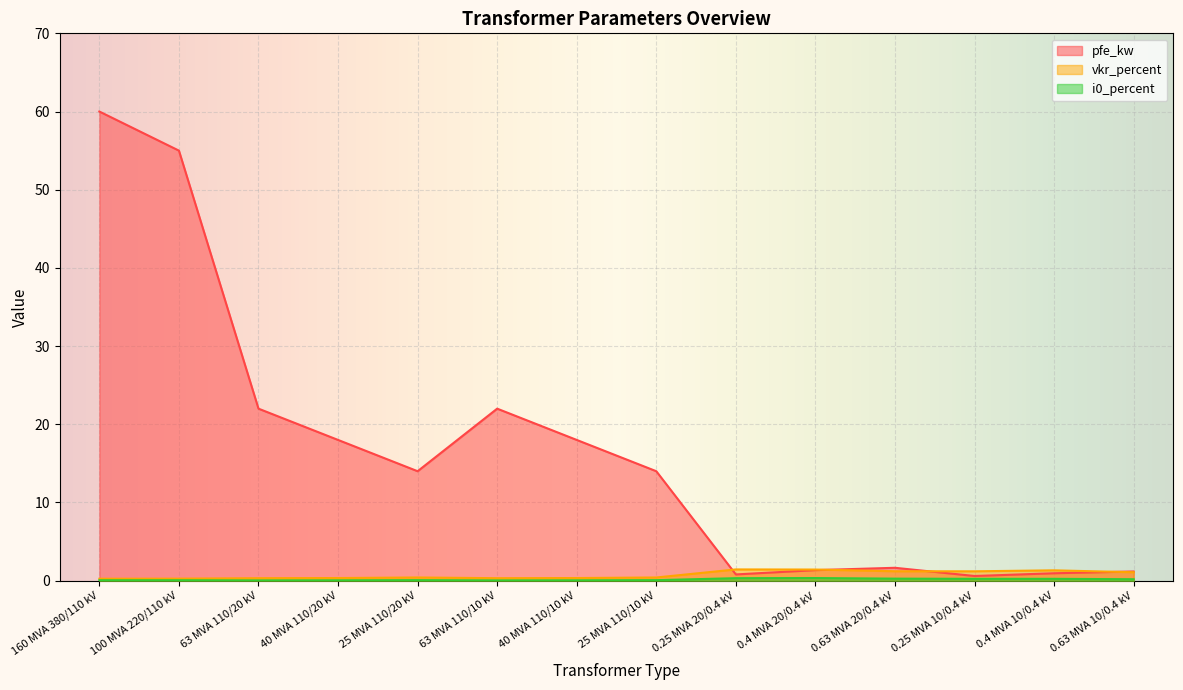

What is the value of the pfe_kw point at the 1st from the left?

60.0